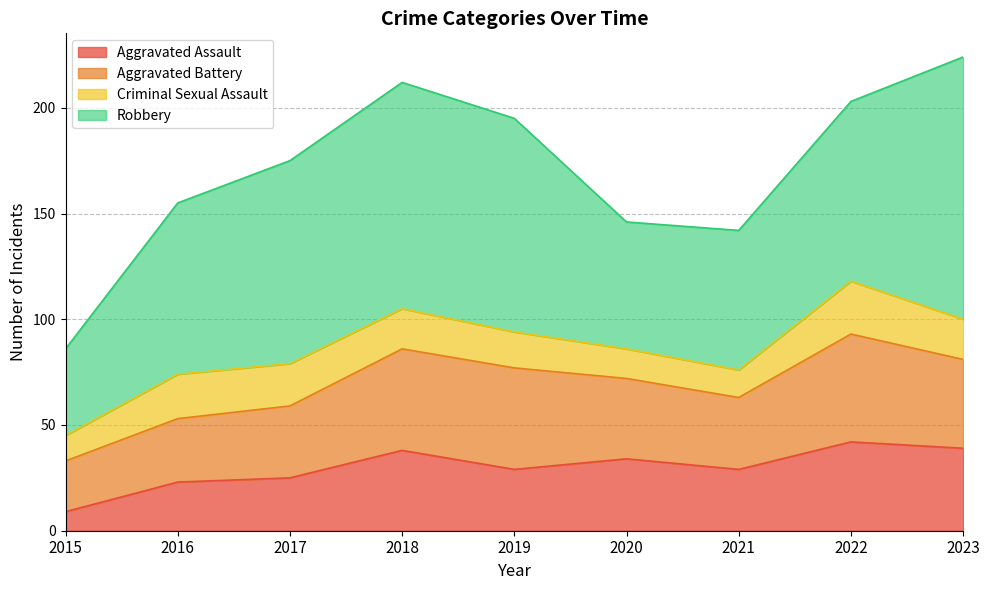

List the series in order of their peak value, highest first.

Robbery, Aggravated Battery, Aggravated Assault, Criminal Sexual Assault